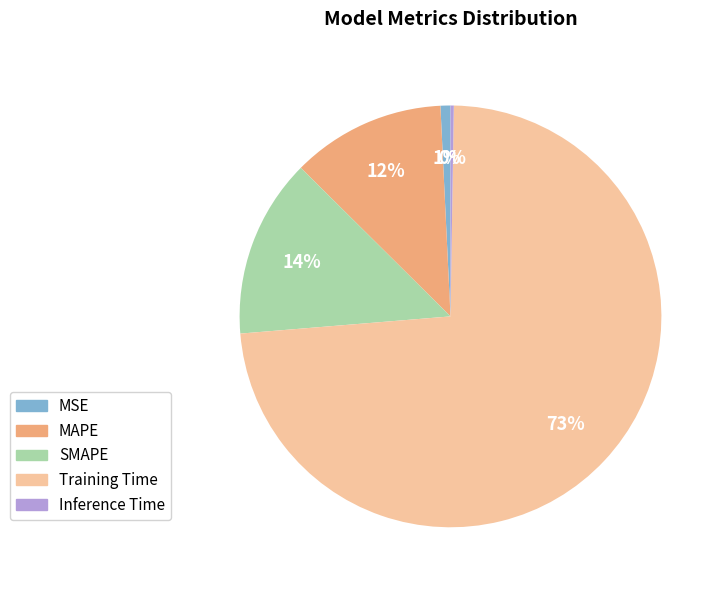

What is the largest slice in the pie chart?

Training Time